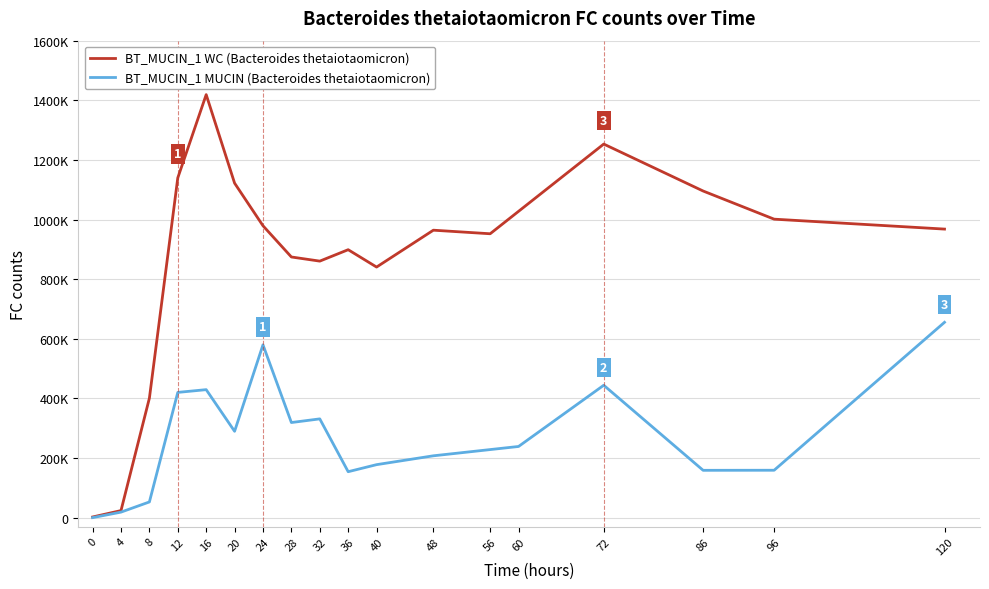

What are all the series names shown in the legend?

BT_MUCIN_1 WC (Bacteroides thetaiotaomicron), BT_MUCIN_1 MUCIN (Bacteroides thetaiotaomicron)